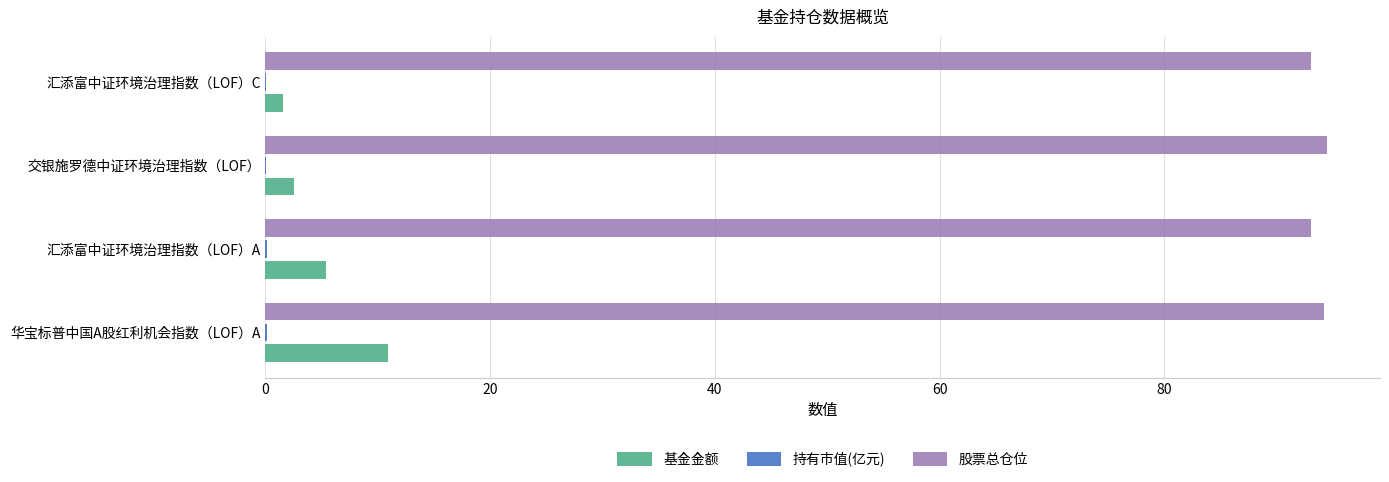

How many categories are shown in the chart?

4